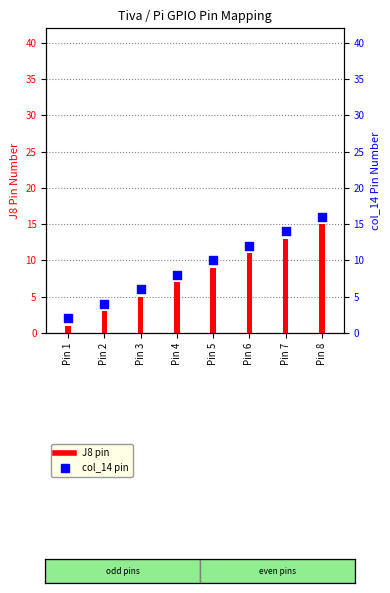

Which series contains the lowest Y value?

J8 pin